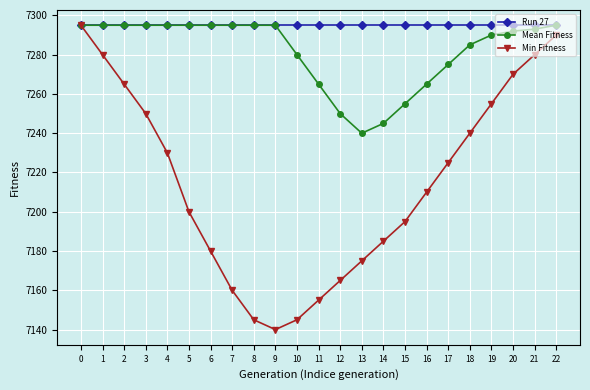

What is the difference between the highest and lowest values at 15?

100